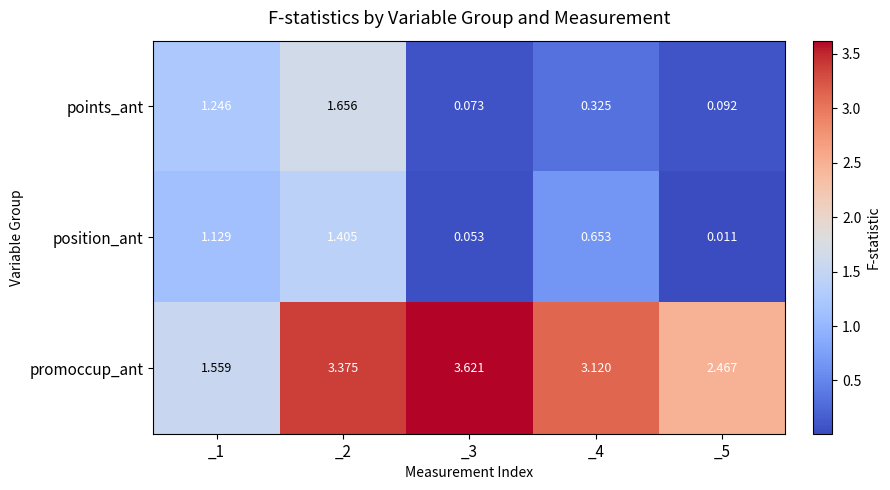

Rank the series by their maximum value, from highest to lowest.

promoccup_ant, points_ant, position_ant